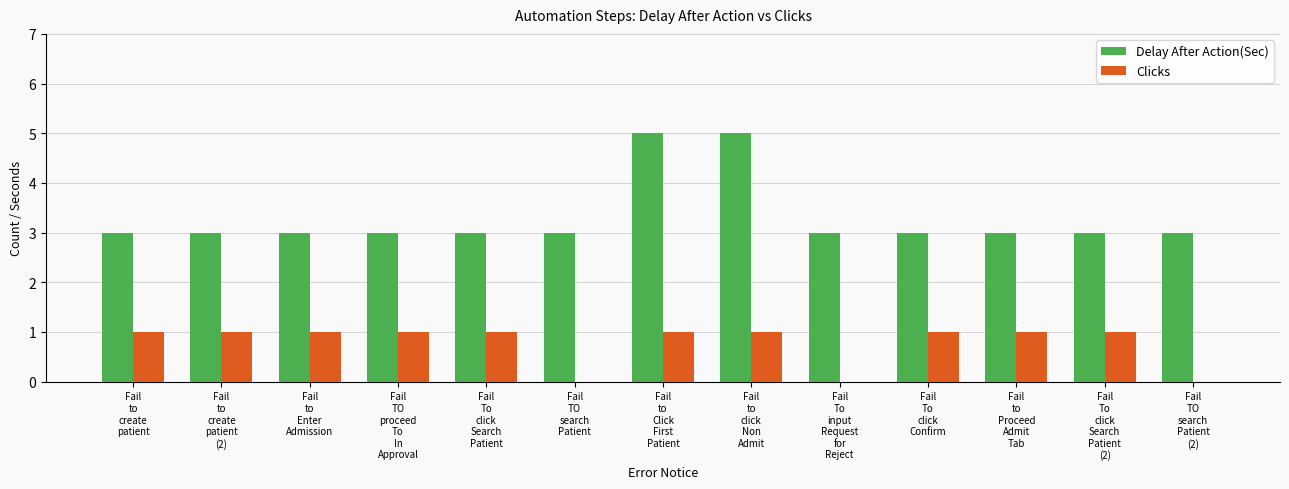

Reading left to right, transcribe all the data shown in this chart.

Delay After Action(Sec): 3	3	3	3	3	3	5	5	3	3	3	3	3
Clicks: 1	1	1	1	1	0	1	1	0	1	1	1	0